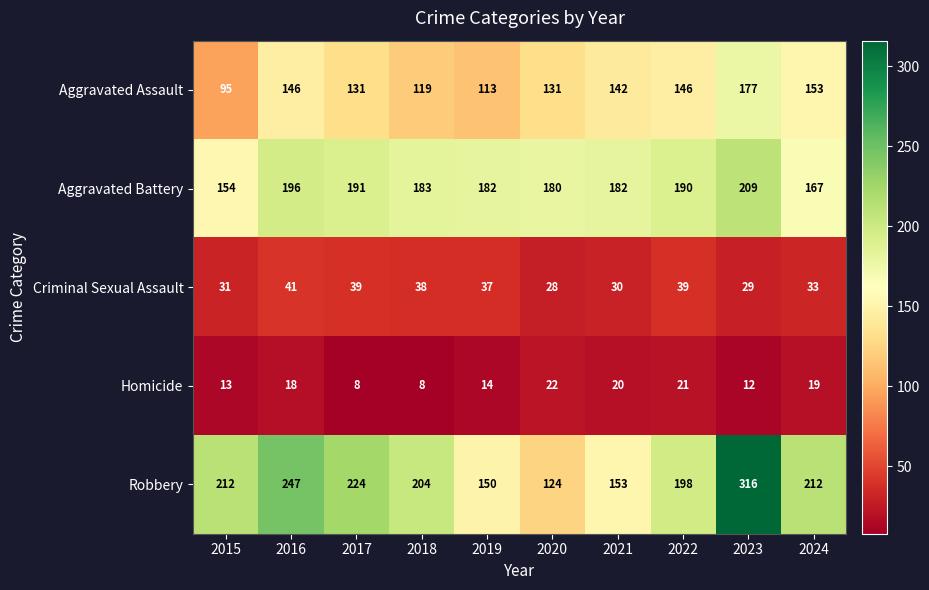

What is the difference between the maximum and minimum values in the Aggravated Assault series?

82